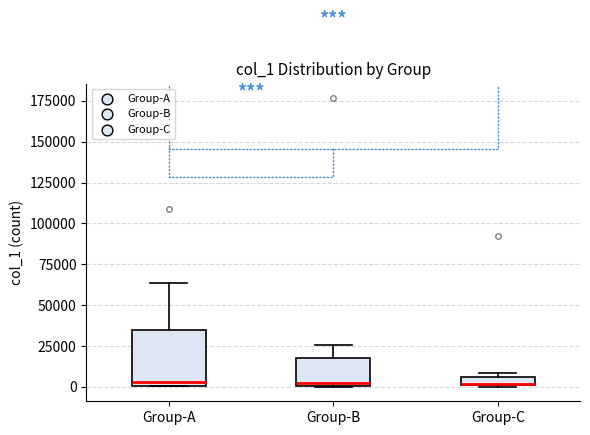

Where is the upper edge of the box for Group-C on the y-axis? The values are not printed on the chart, so give them approximately, as read against the axis.

5000